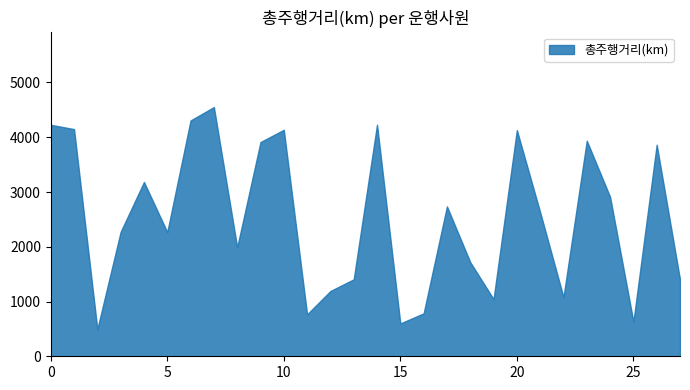

Is it true that the value at 15 is 849.3?

False